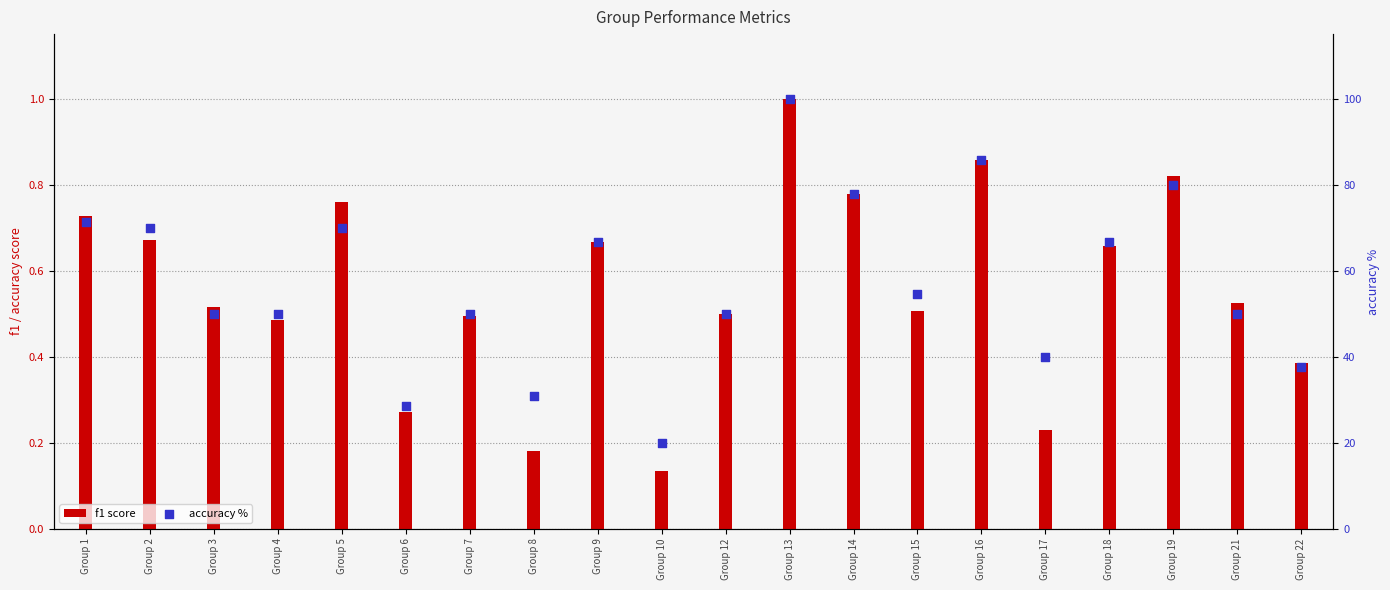

Is the value of f1 score at Group 21 greater than the value of accuracy % at Group 17?

No